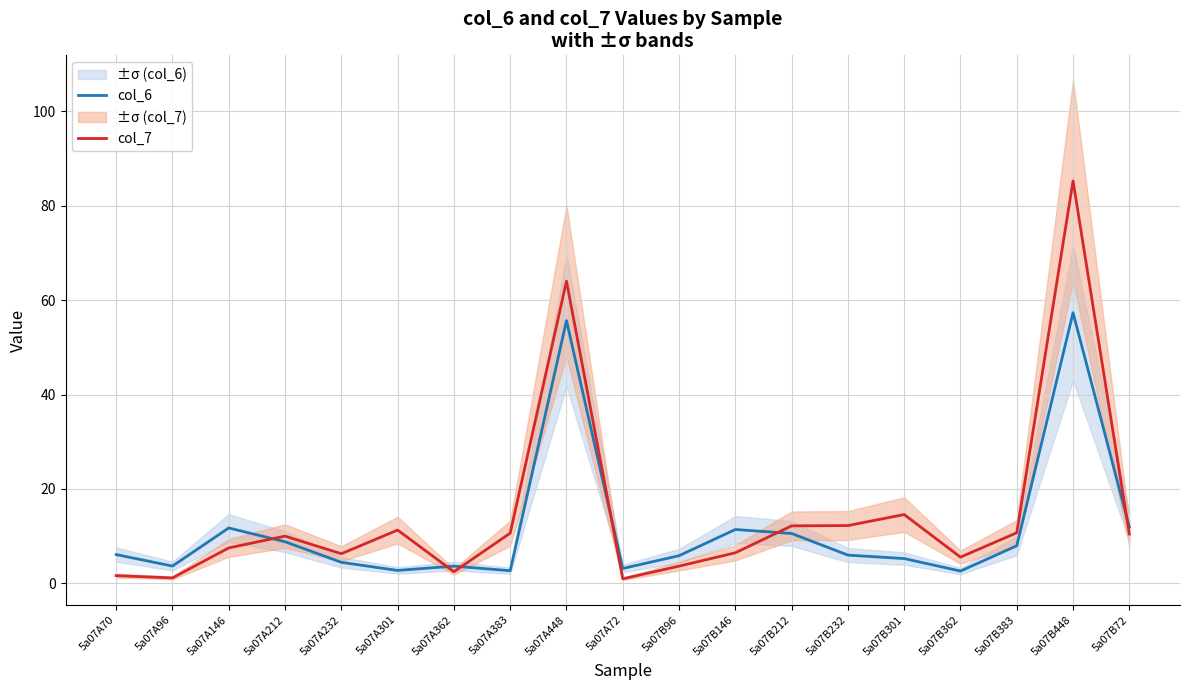

Which label corresponds to the largest value in the chart?

5a07B448